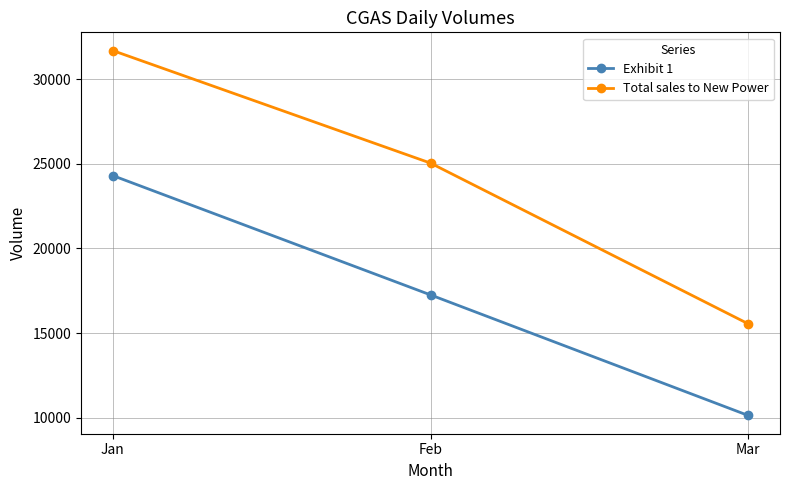

Which series has the widest spread of values?

Total sales to New Power